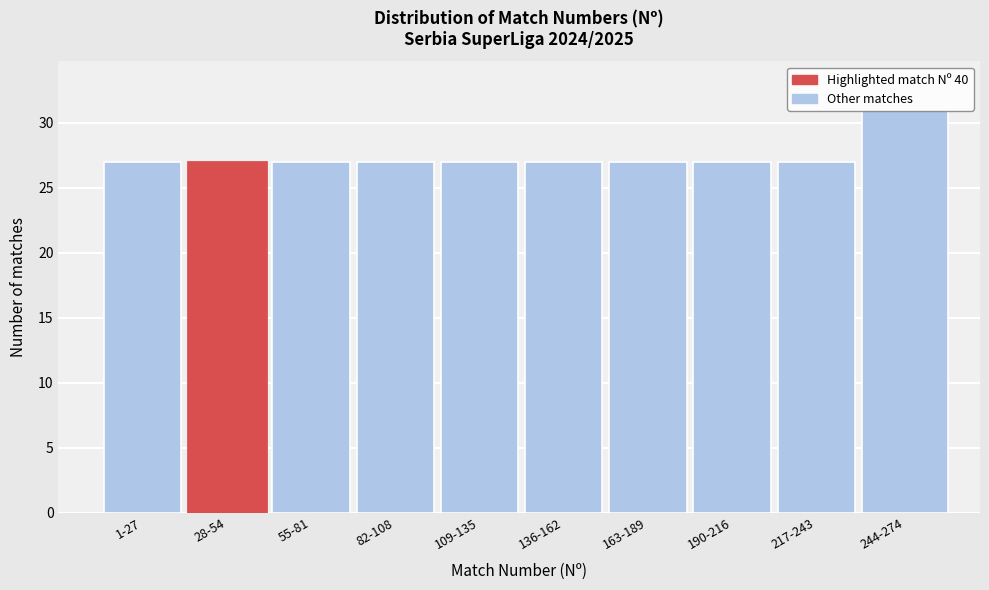

What is the label of the 6th bar from the right?

109-135